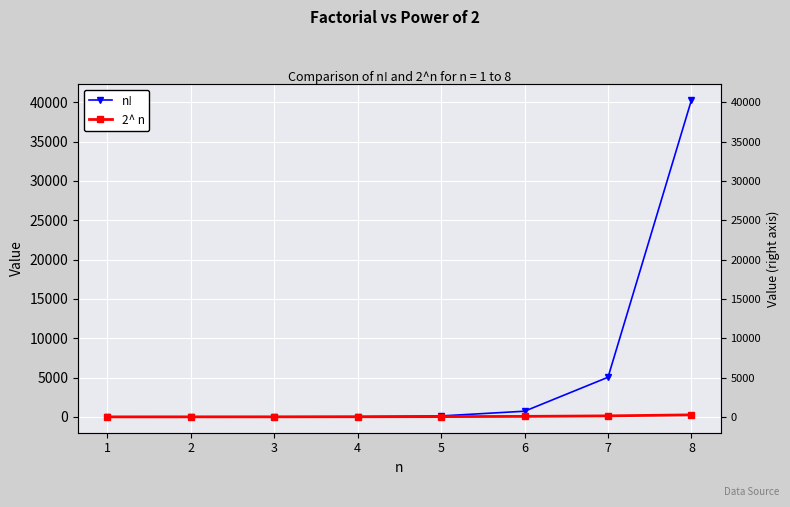

What is the difference between the maximum and minimum values in the 2^ n series?

254